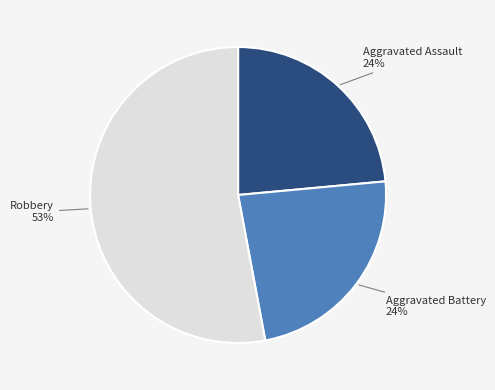

Which has a higher value, Robbery or Aggravated Battery?

Robbery